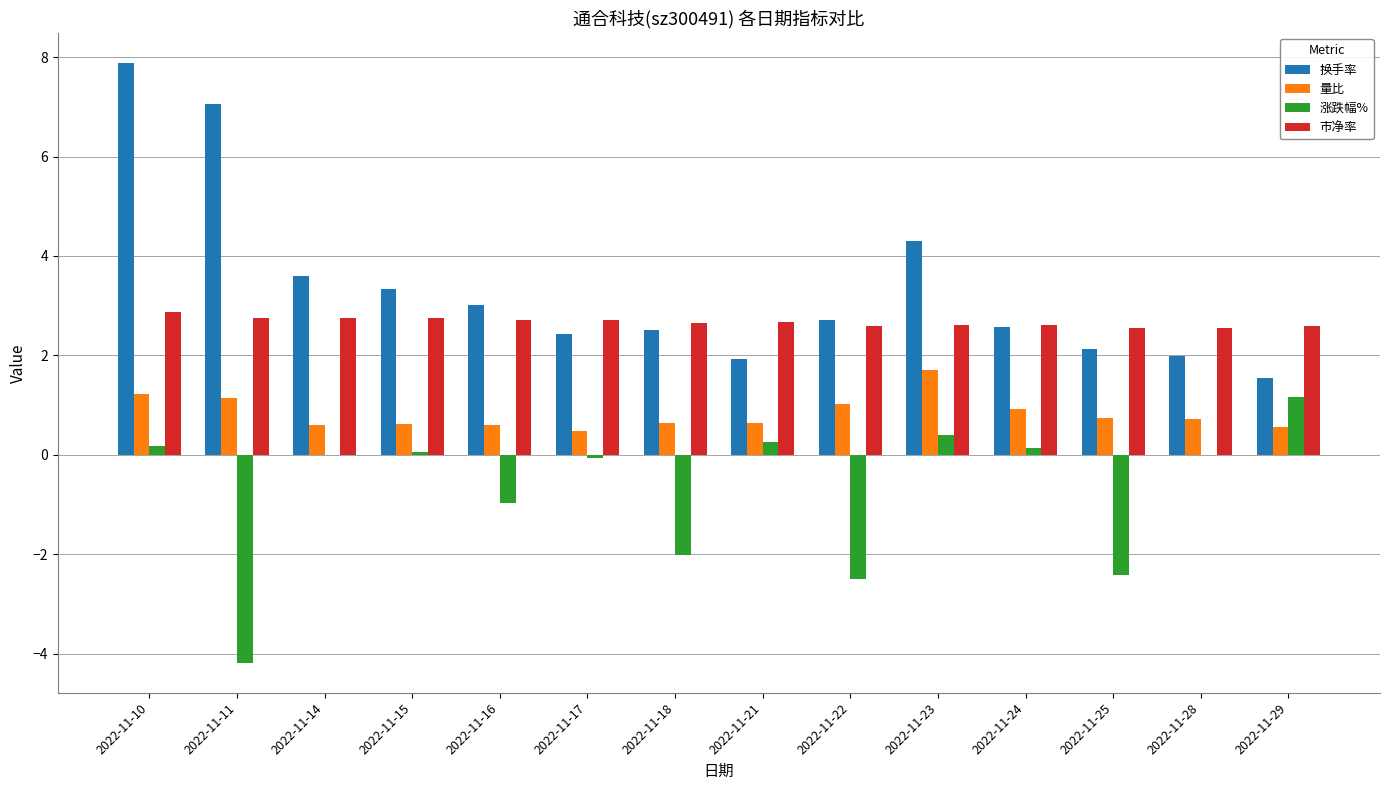

Which series changed the most between 2022-11-25 and 2022-11-29?

涨跌幅%